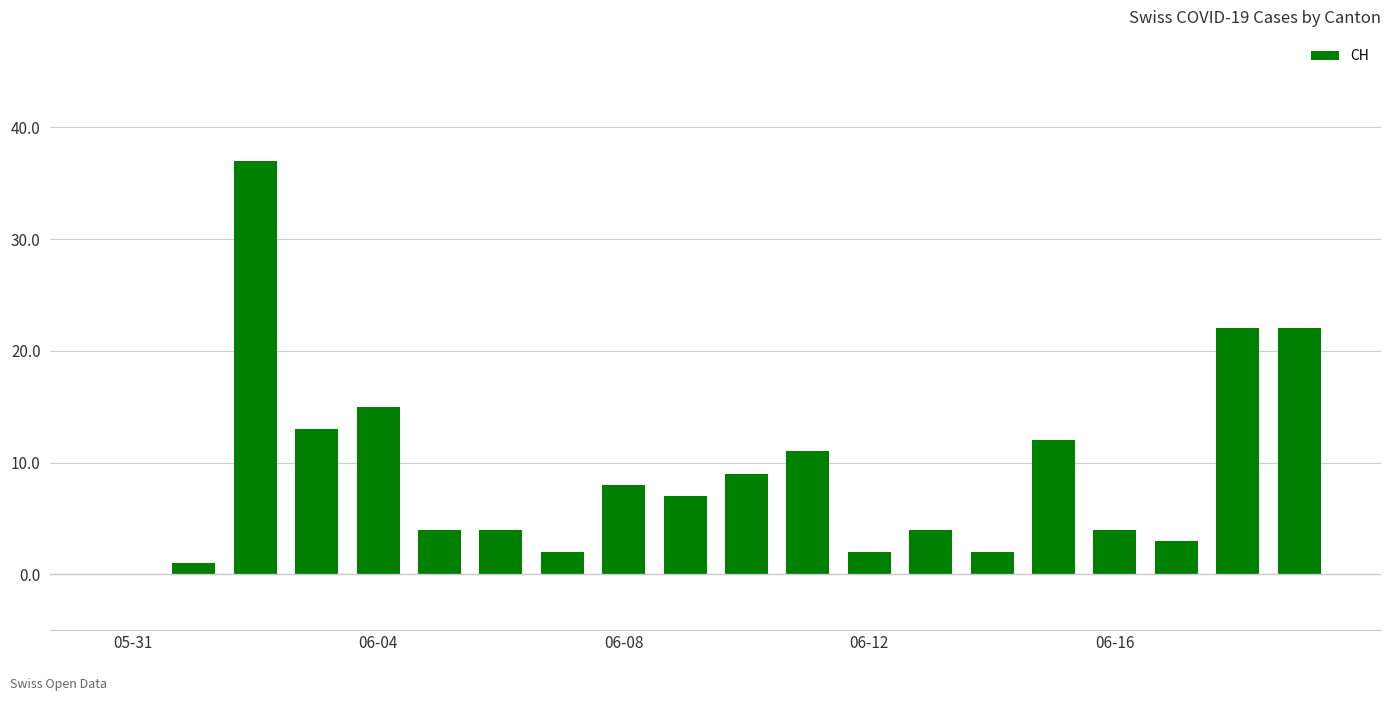

What is the sum of all values?

182